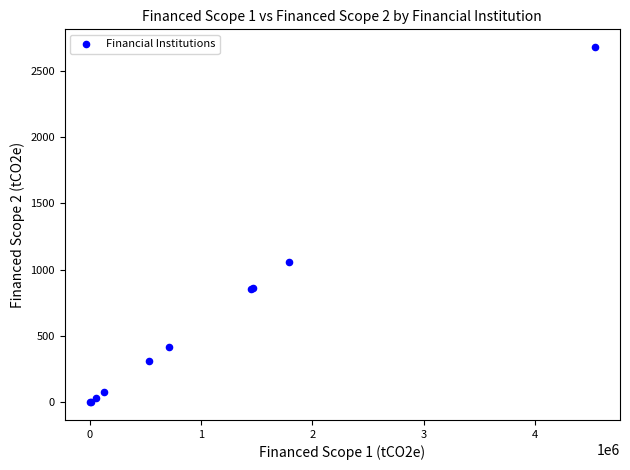

What Y value in the scatter plot is closest to 1339?

1057.3